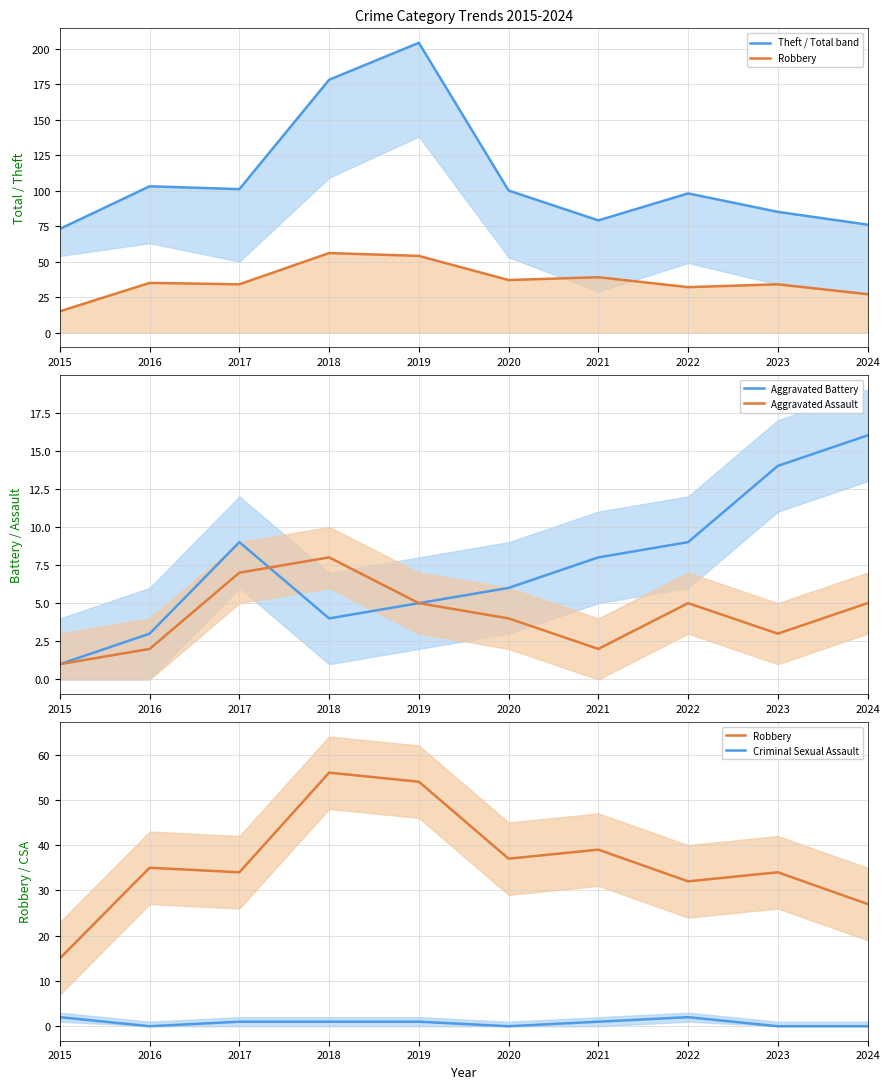

What is the value of the Aggravated Battery point at the 9th from the left?

14